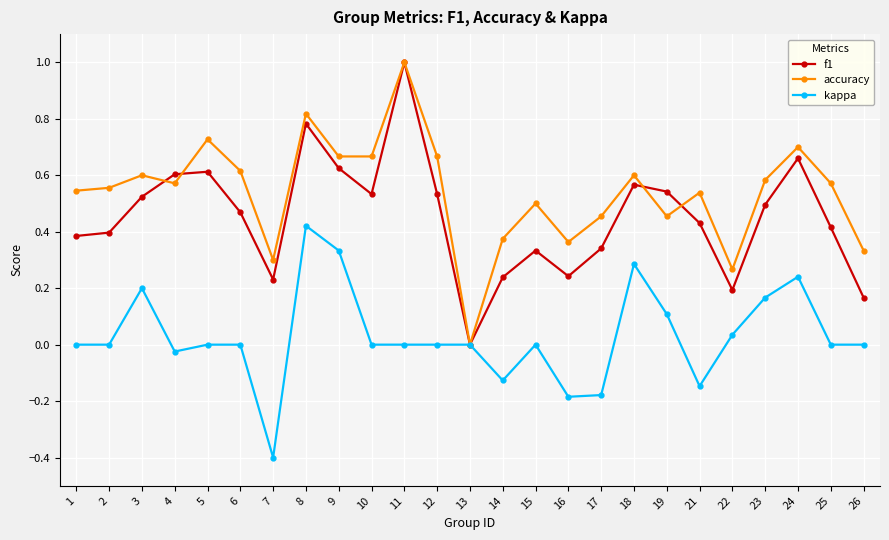

At which label does kappa reach its minimum?

7